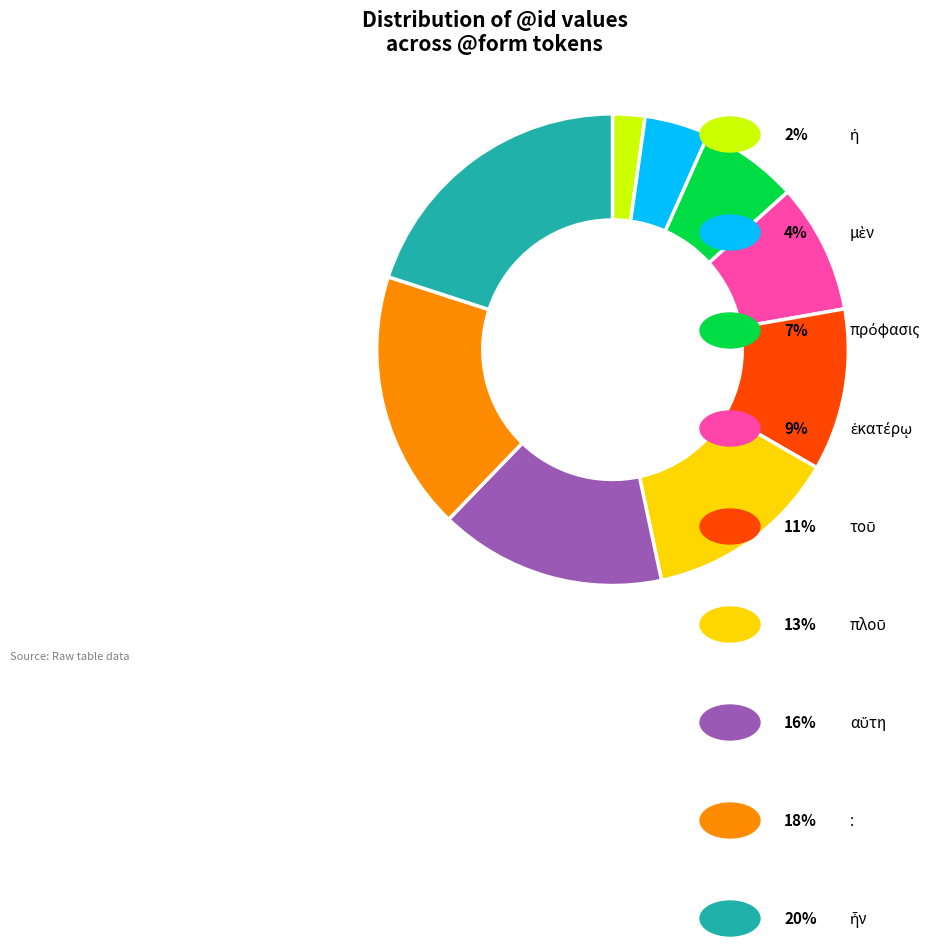

Count the number of slices in the pie.

9